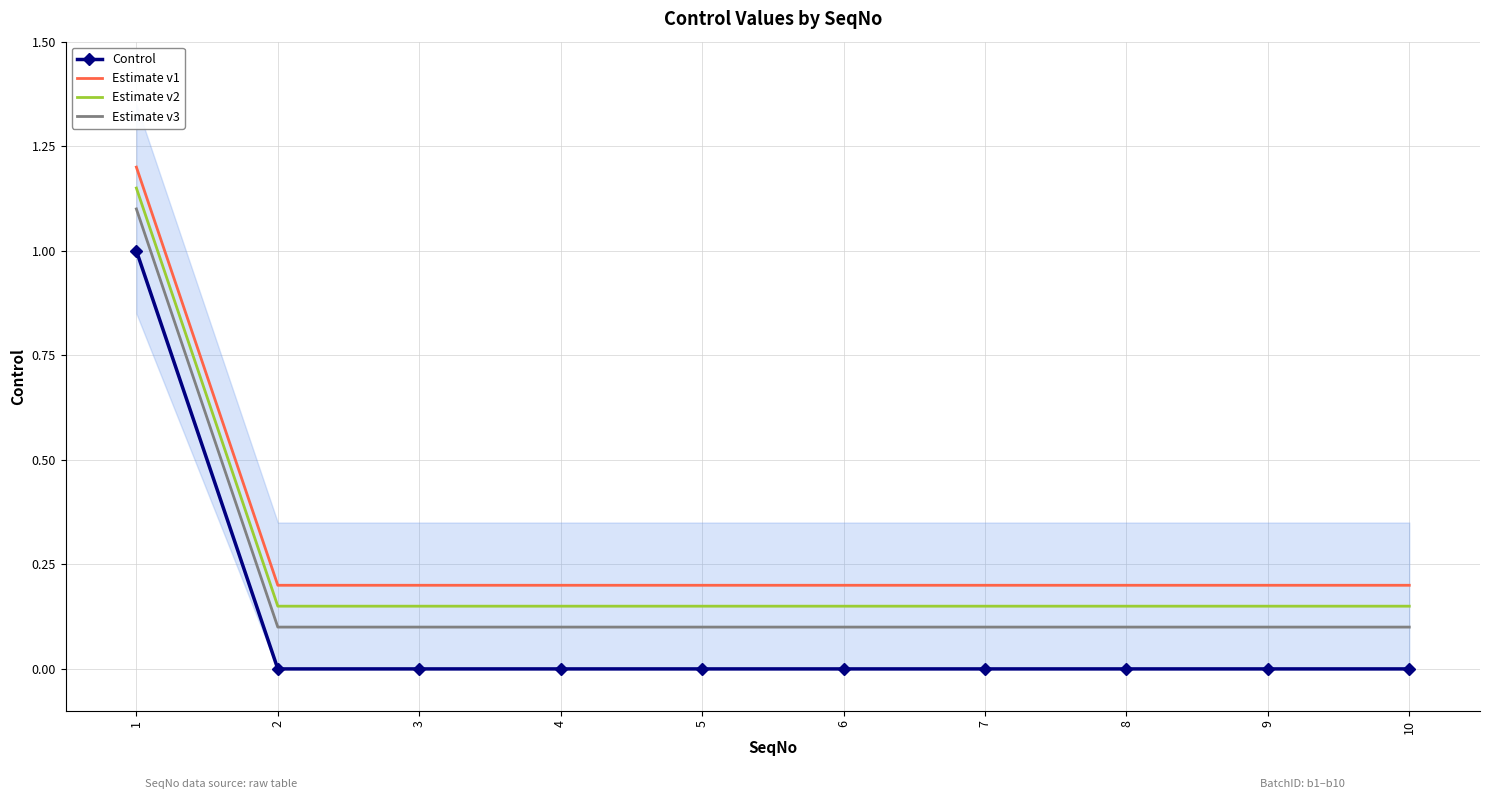

At which label does Estimate v1 reach its minimum?

2